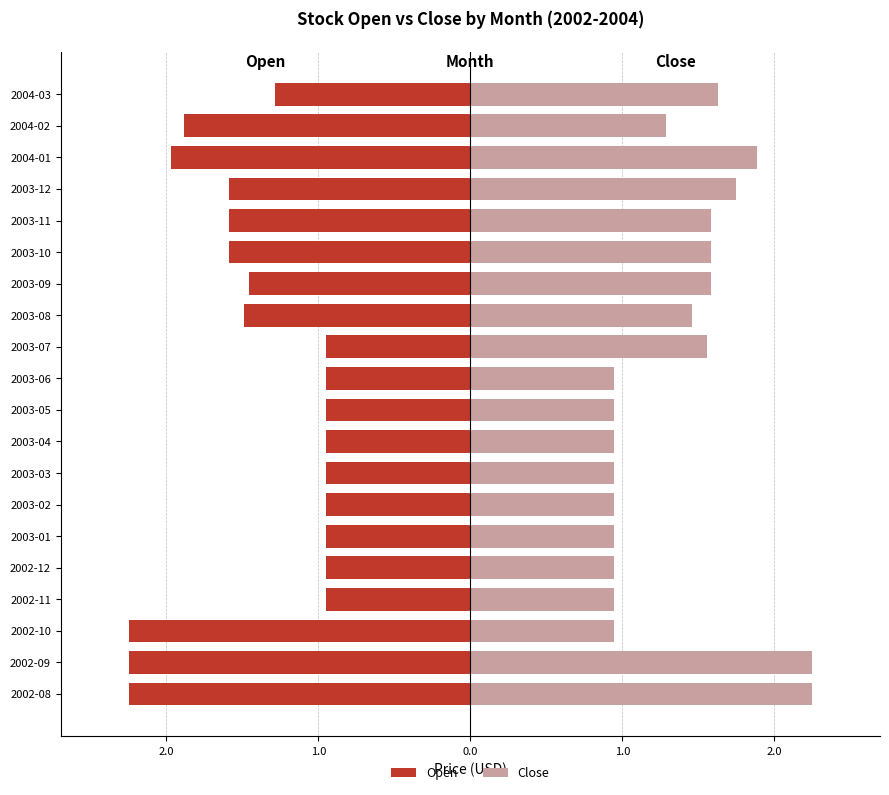

What is the maximum value for Close?

2.2